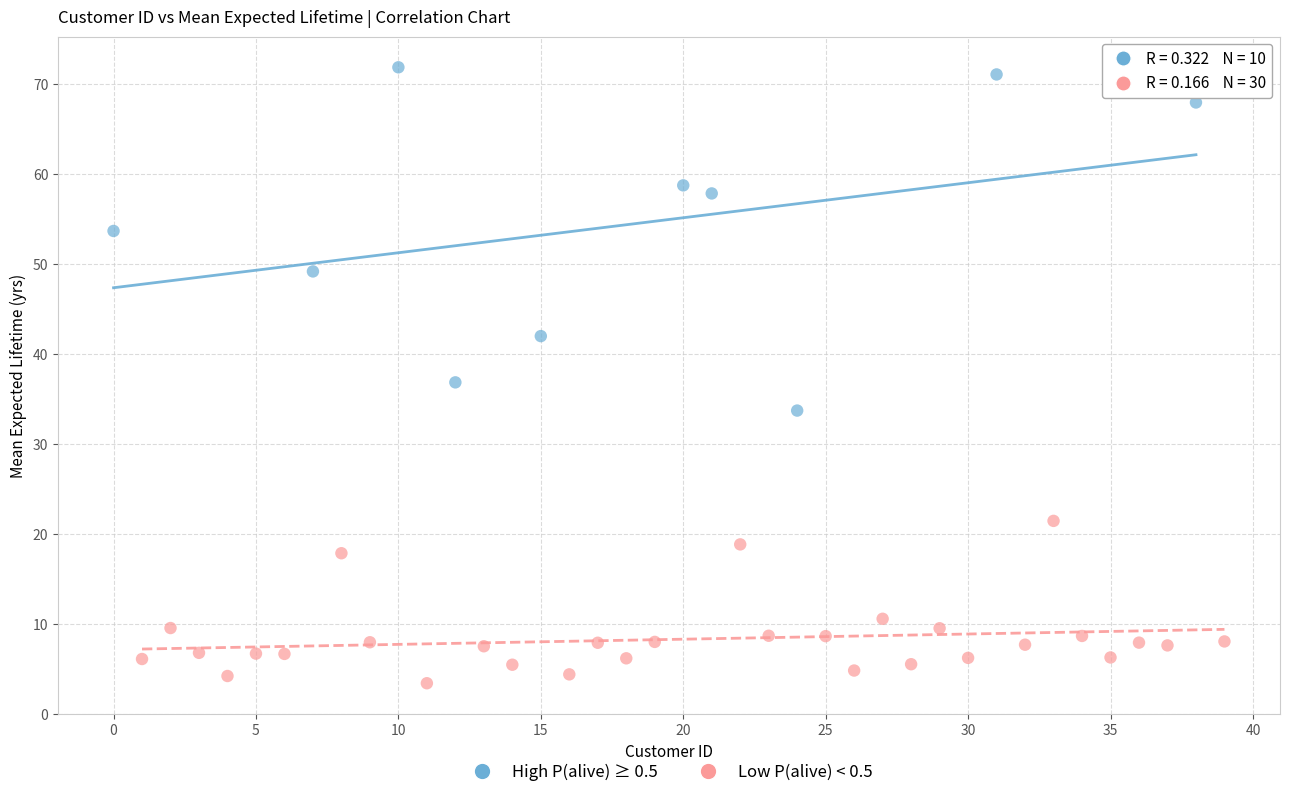

What are all the series names shown in the legend?

High P(alive) ≥ 0.5, Low P(alive) < 0.5